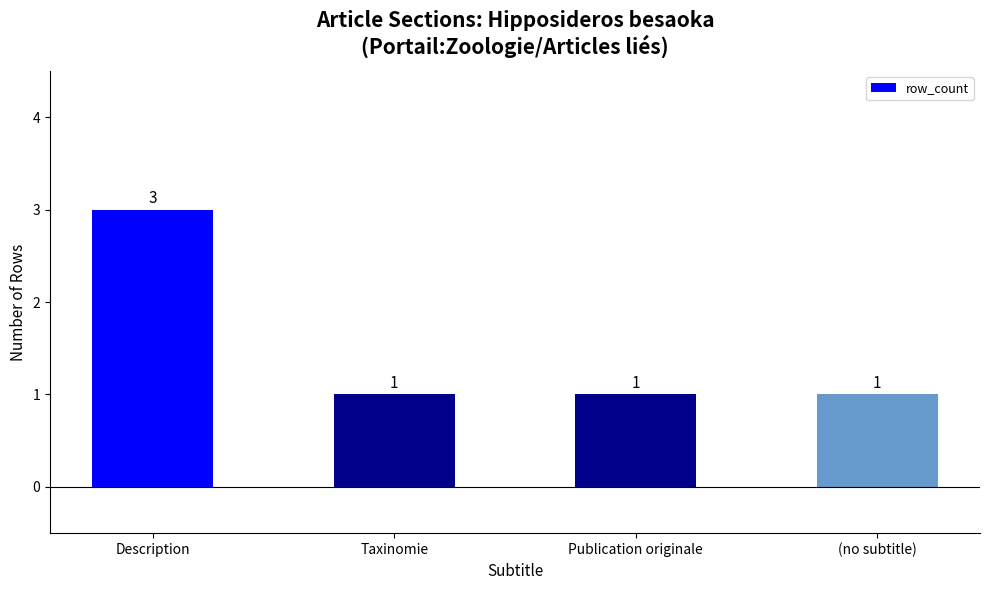

The value at Publication originale is 1. True or false?

True